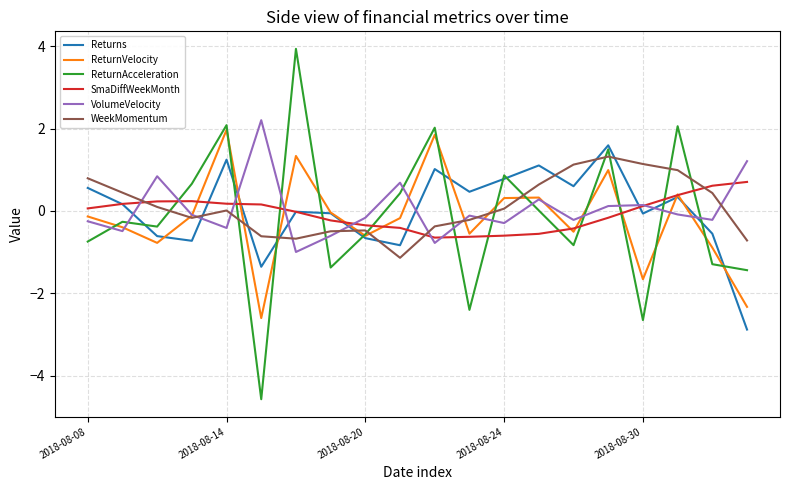

What is the difference between the second highest and second lowest values in the SmaDiffWeekMonth series?

1.2